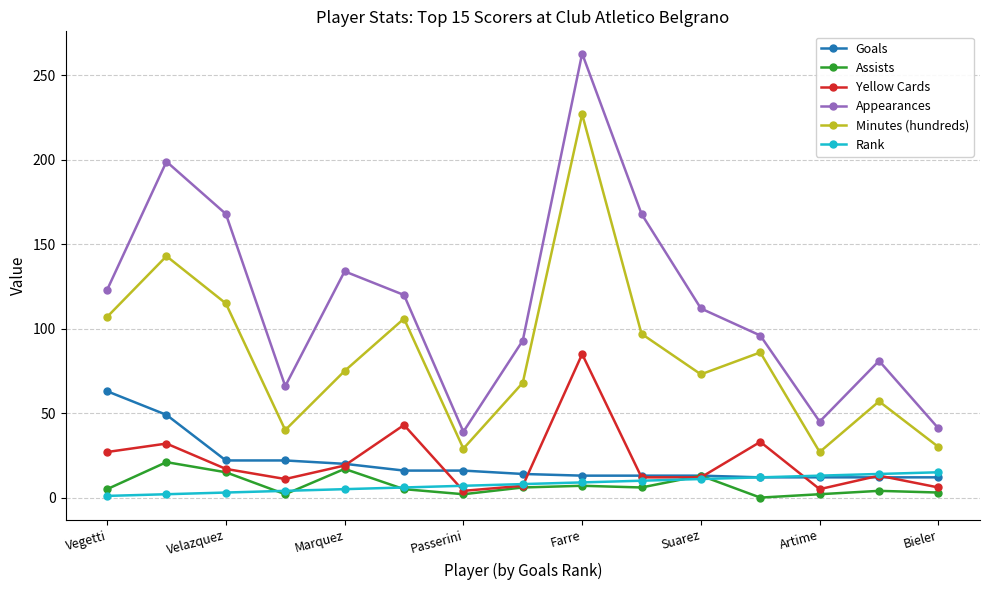

At how many categories does at least one series exceed 151?

4